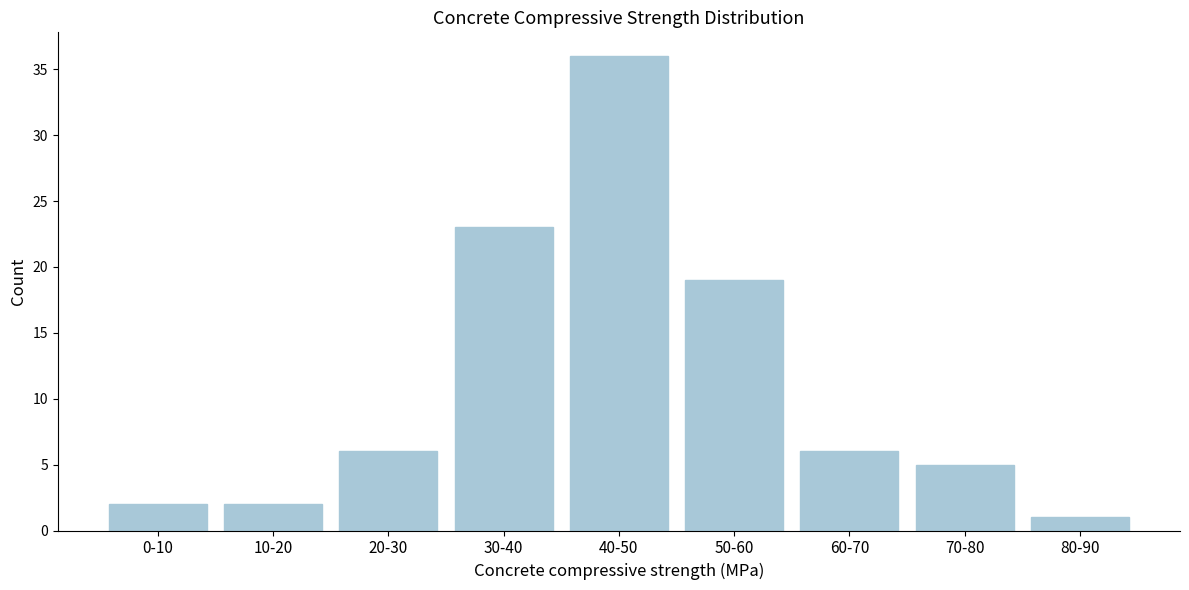

Reading left to right, transcribe all the data shown in this chart.

0-10=2	10-20=2	20-30=6	30-40=23	40-50=36	50-60=19	60-70=6	70-80=5	80-90=1